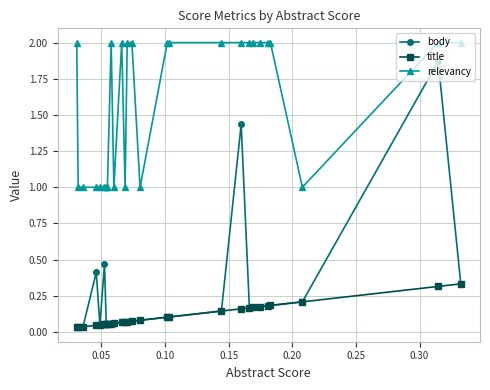

Rank the series by their maximum value, from lowest to highest.

title, body, relevancy